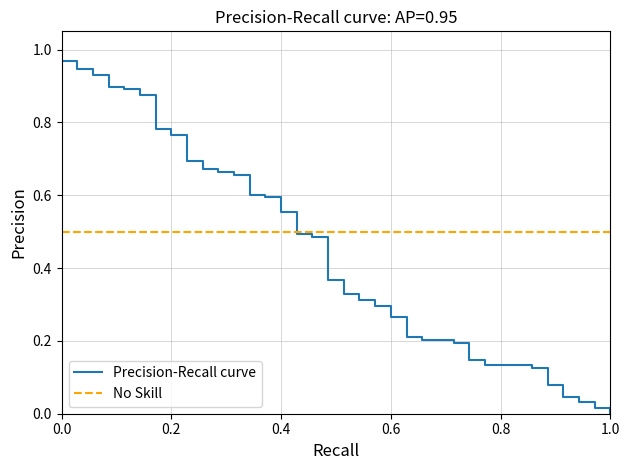

Which series has the largest total across all categories?

No Skill